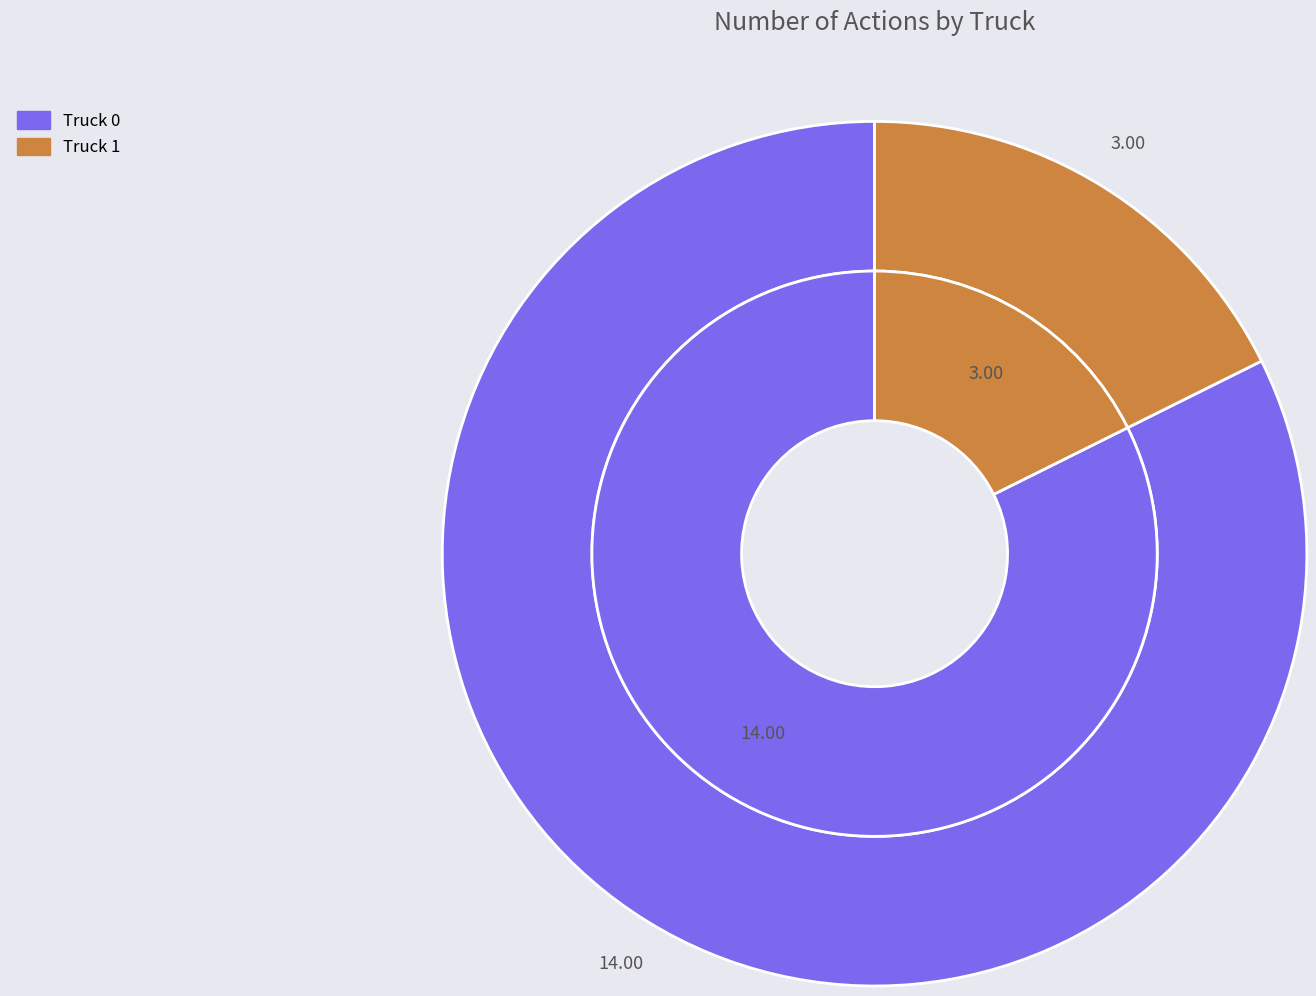

Do Truck 0 and Truck 1 together represent more than half of the pie?

Yes